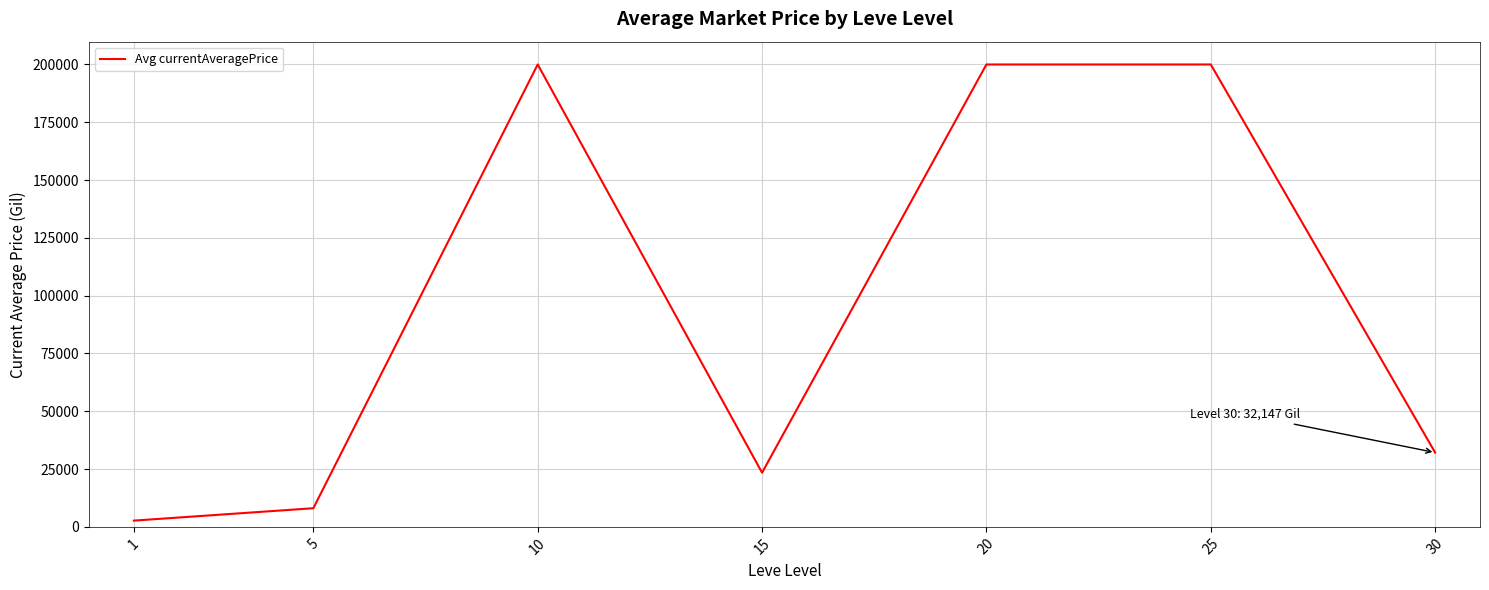

Reading left to right, transcribe all the data shown in this chart.

1=2701.8	5=8060.8	10=200000.0	15=23423.1	20=200000.0	25=200000.0	30=32147.9